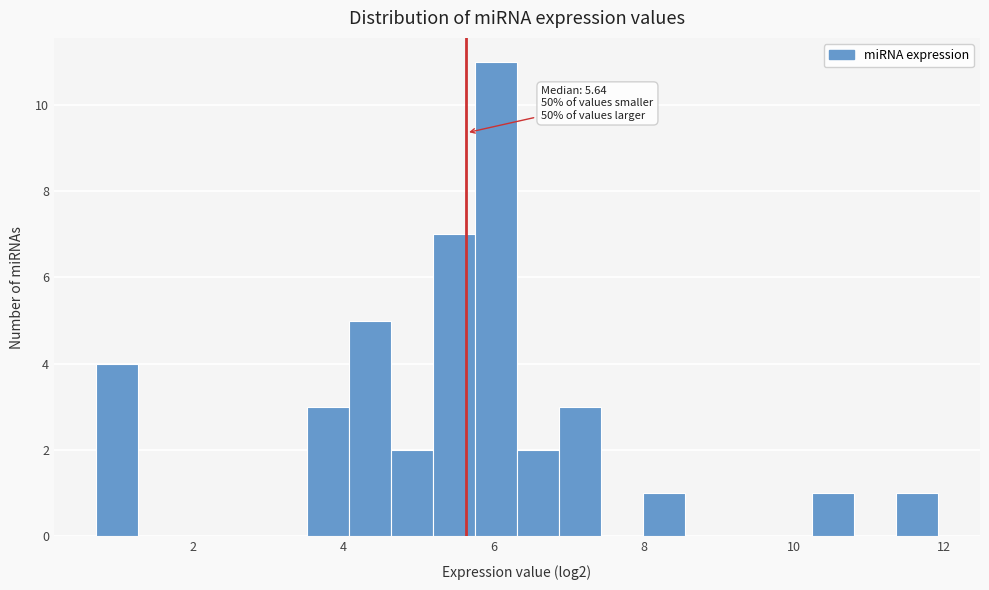

Read against the x-axis, roughly where is the centre of the tallest bar?

6.0